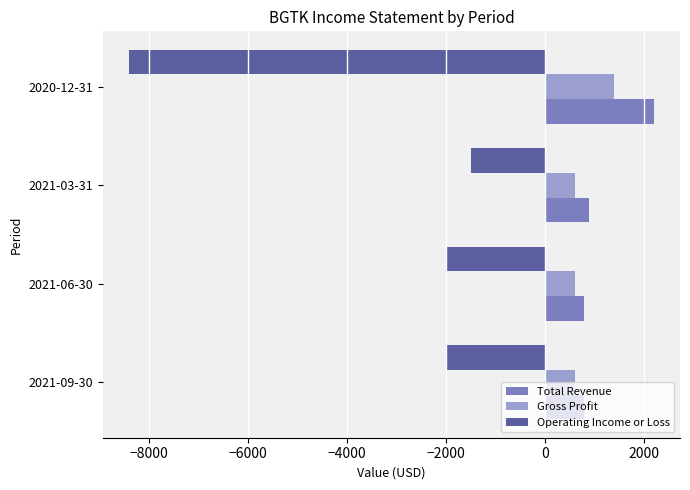

Is the value of Total Revenue at 2020-12-31 greater than the value of Operating Income or Loss at 2021-03-31?

Yes